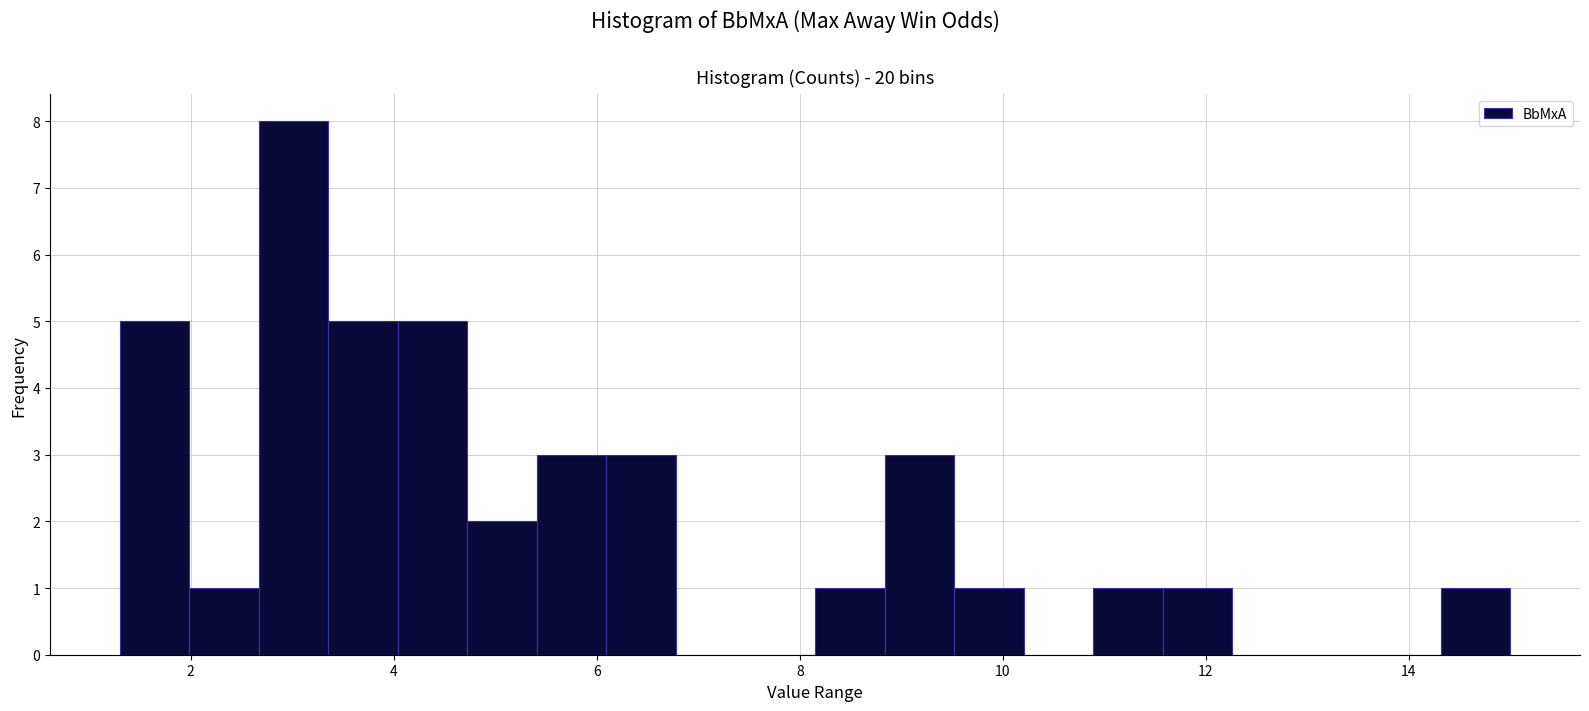

Around what value on the x-axis is the tallest bar? Give the approximate position of its centre, as read against the axis.

3.0